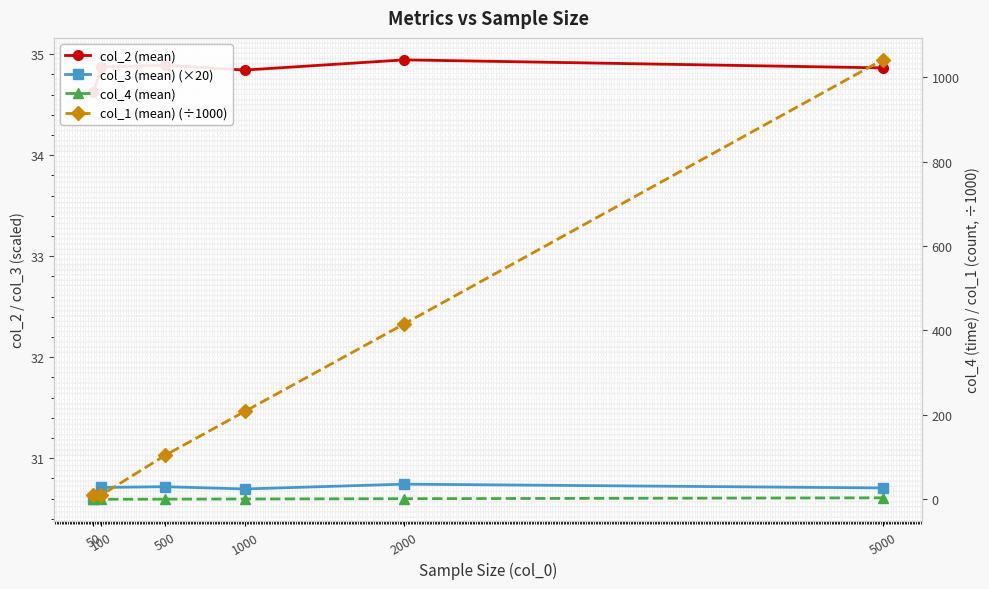

Reading left to right, what are all the values shown in this chart?

col_2 (mean): 50=34.6	100=34.9	500=34.9	1000=34.8	2000=34.9	5000=34.9
col_3 (mean) (×20): 50=30.6	100=30.7	500=30.7	1000=30.7	2000=30.7	5000=30.7
col_4 (mean): 50=0.0	100=0.0	500=0.3	1000=0.7	2000=1.4	5000=3.4
col_1 (mean) (÷1000): 50=10.4	100=10.3	500=104.2	1000=208.2	2000=415.6	5000=1040.9